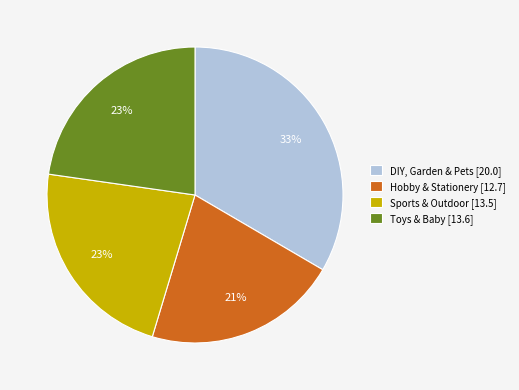

To the nearest percent, what portion does Hobby & Stationery represent?

21%